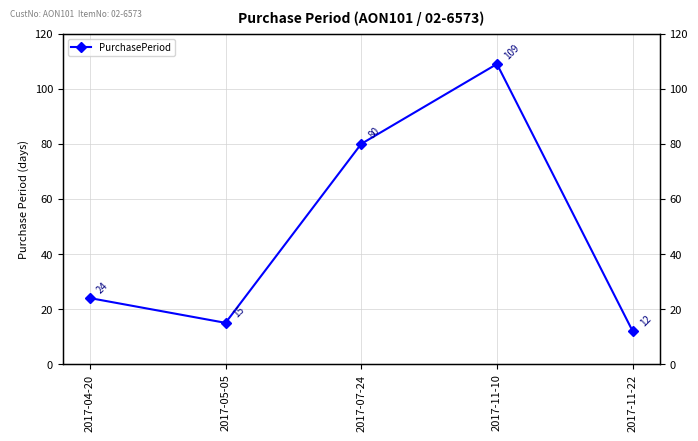

Is it true that the value at 2017-05-05 is 27?

False